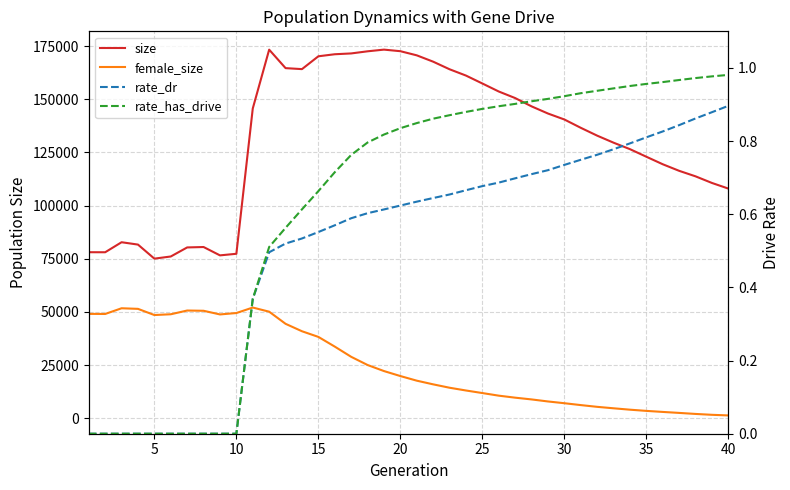

What are all the series names shown in the legend?

size, female_size, rate_dr, rate_has_drive